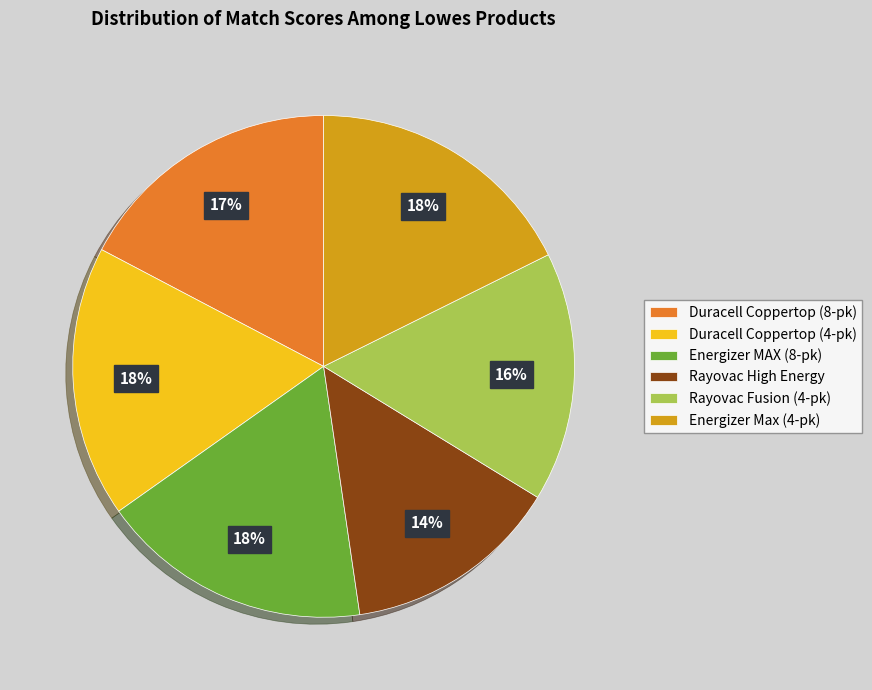

Do Energizer Max (4-pk) and Duracell Coppertop (4-pk) together represent more than half of the pie?

No